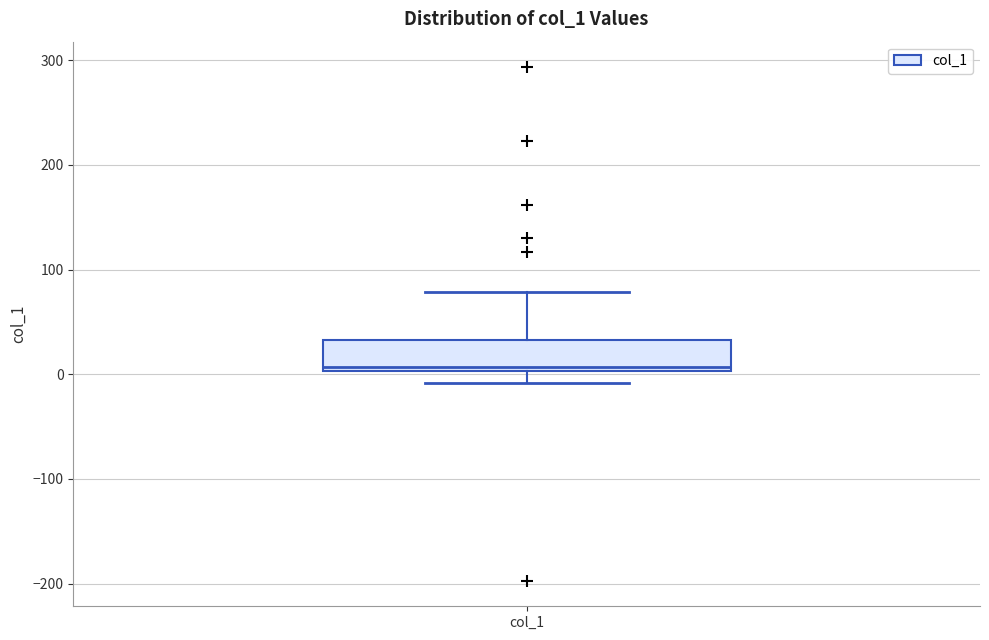

Read this box plot against the y-axis: the position of the median line, the range covered by the box, and the ends of both whiskers. The values are not printed on the chart, so give them approximately, as read against the axis.

median 10, box 0 to 30, whiskers -10 to 80